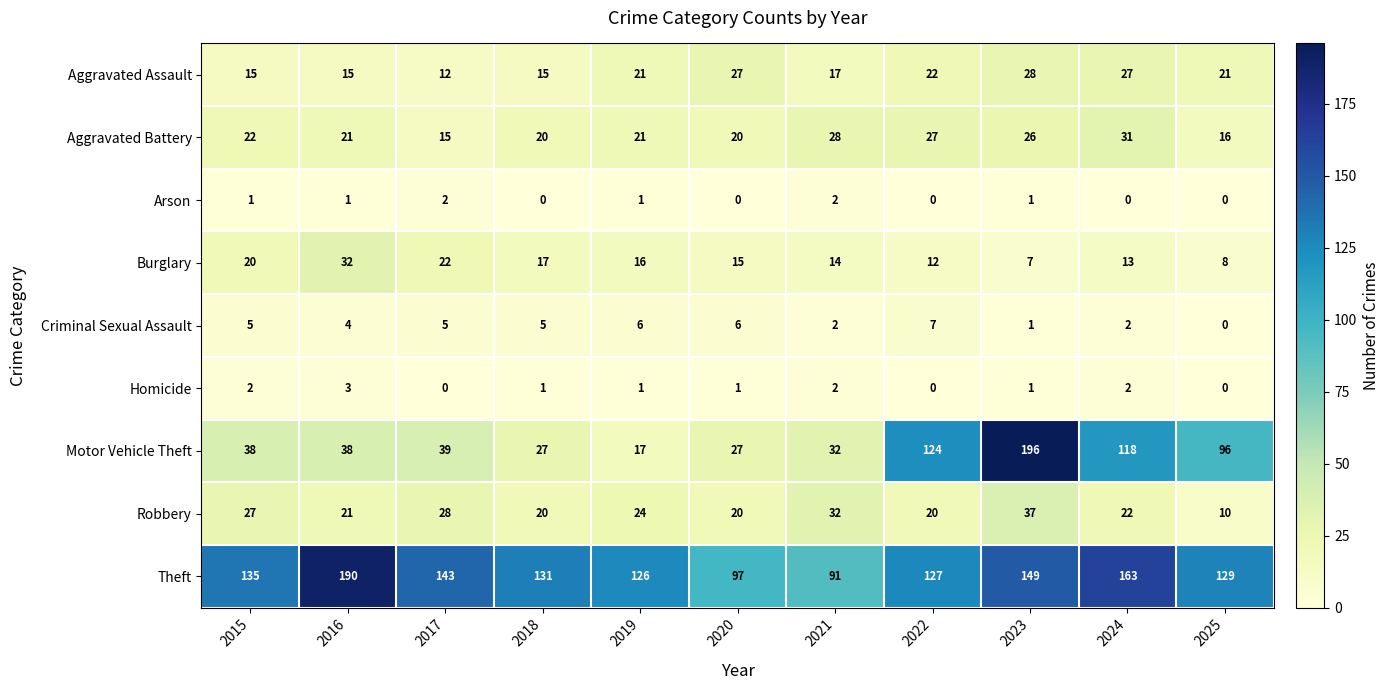

Which series has the largest total across all categories?

Theft